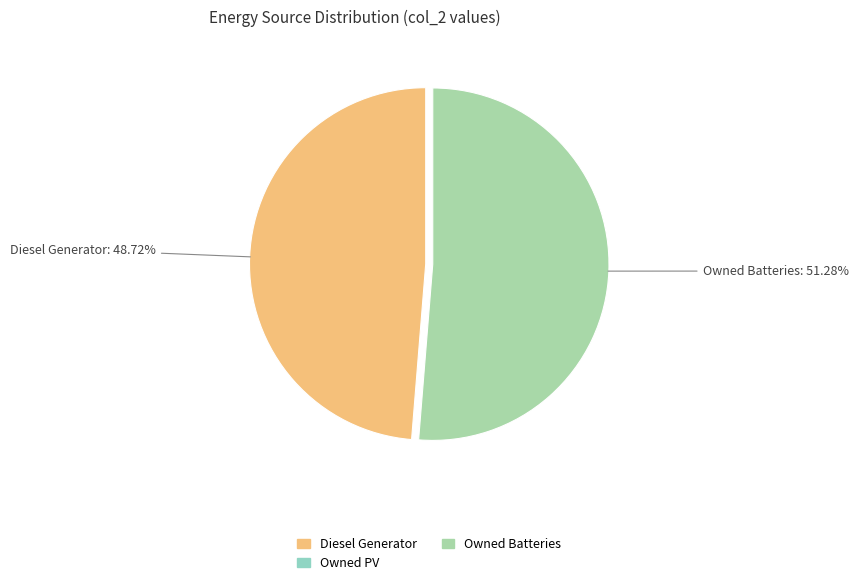

Is there a majority slice in this chart?

Yes